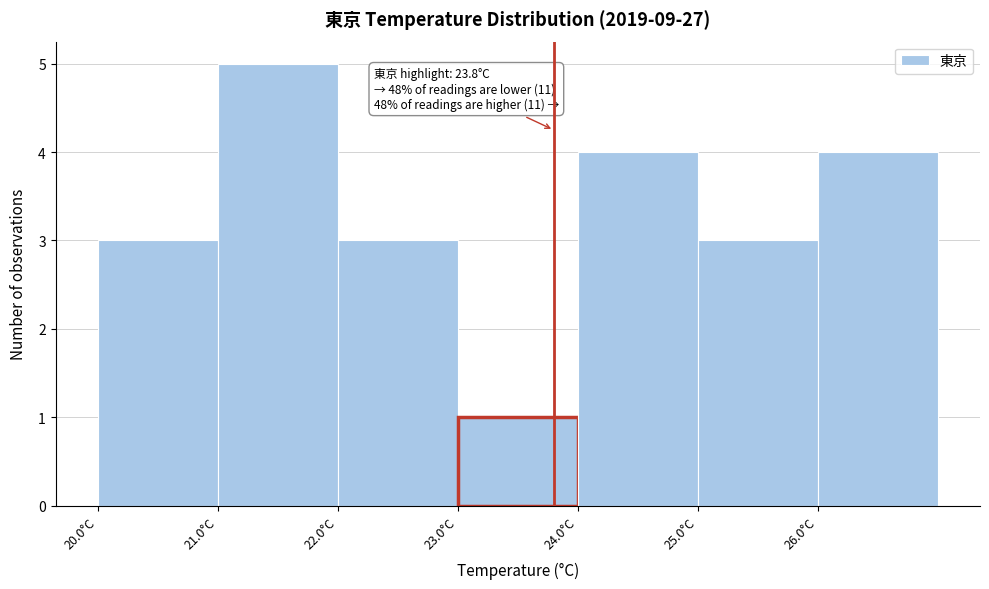

Which range on the x-axis has the tallest bar?

21 to 22